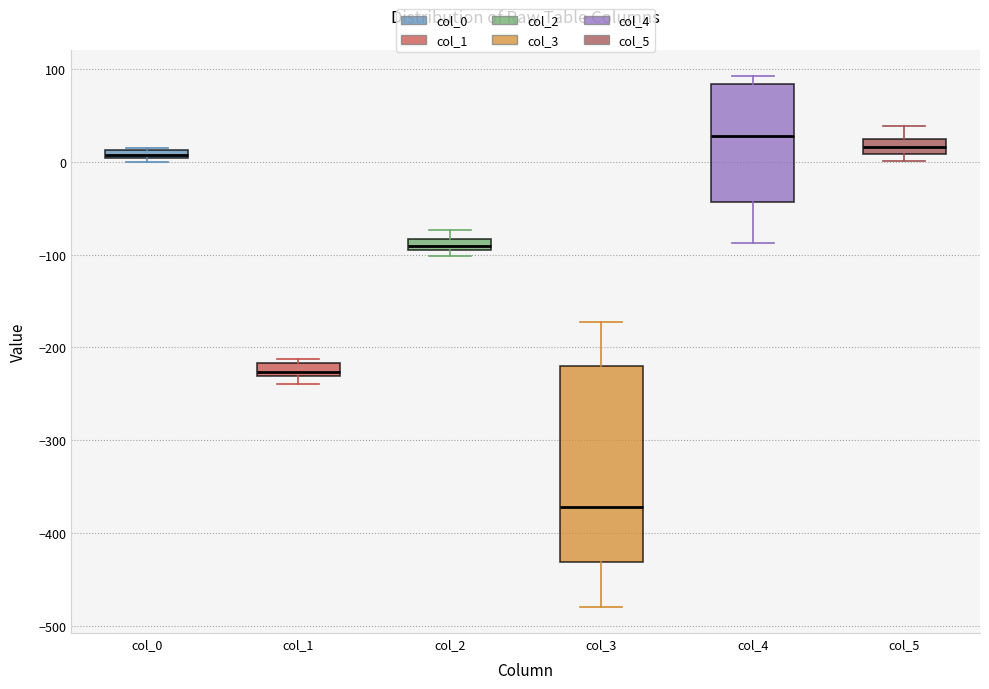

Where is the lower edge of the box for col_0 on the y-axis? The values are not printed on the chart, so give them approximately, as read against the axis.

0